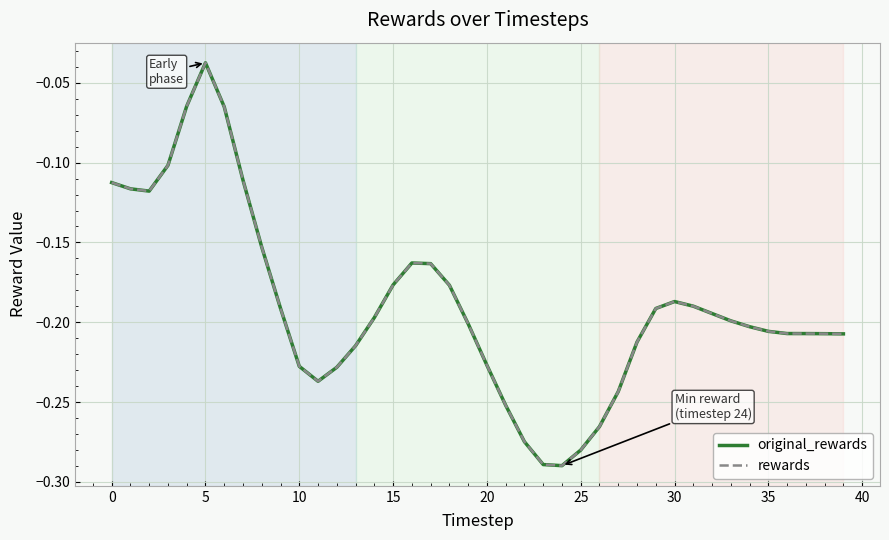

Is this an area chart (filled region under the line)?

No